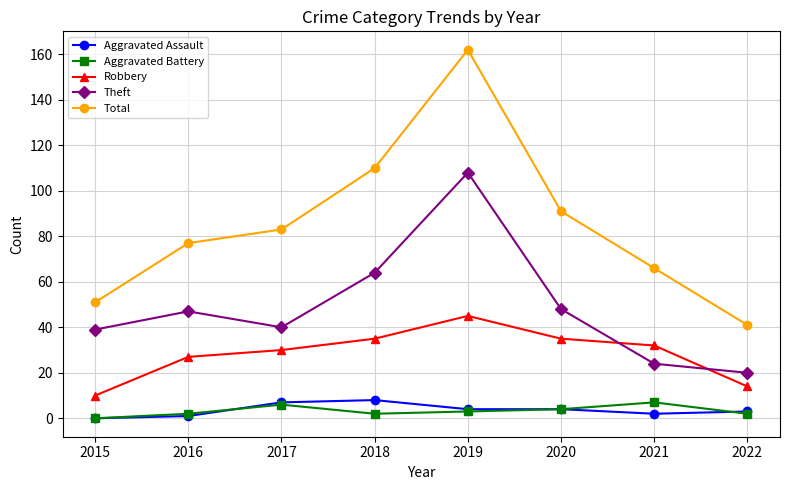

List the labels in order of Total value, smallest first.

2022, 2015, 2021, 2016, 2017, 2020, 2018, 2019